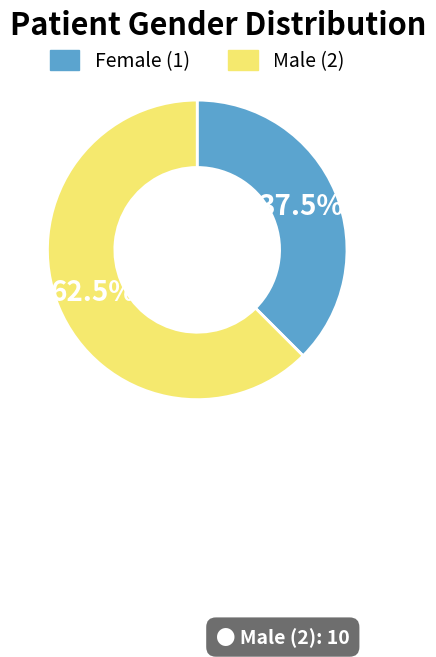

How many slices are in this pie chart?

2